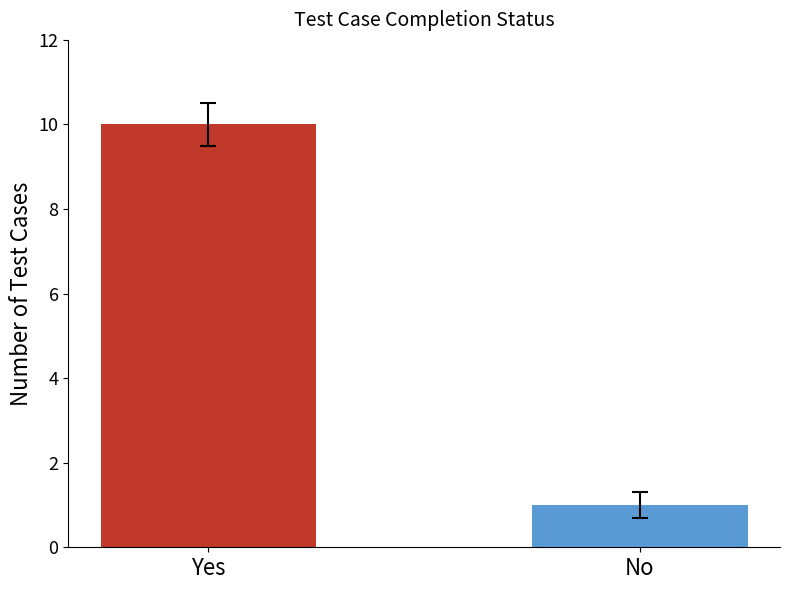

Is it true that the value at Yes is 5?

False